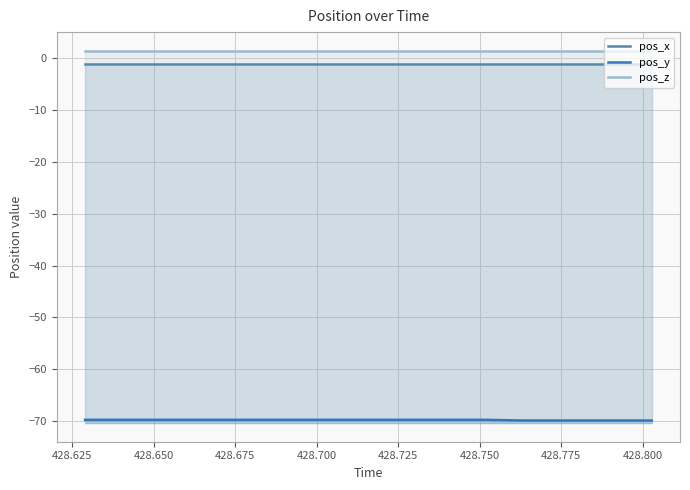

The pos_z series shows 2.5 at 428.775. True or false?

False